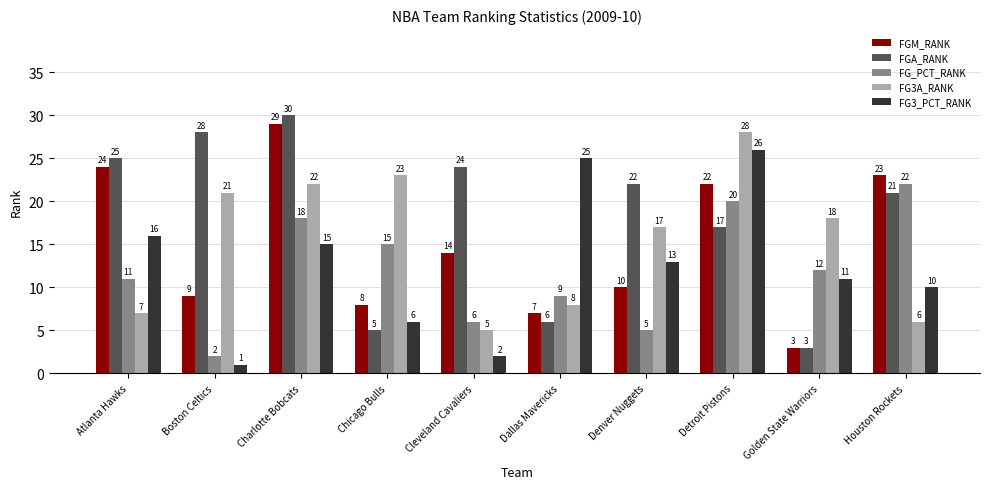

Read the FG3_PCT_RANK value at Golden State Warriors.

11